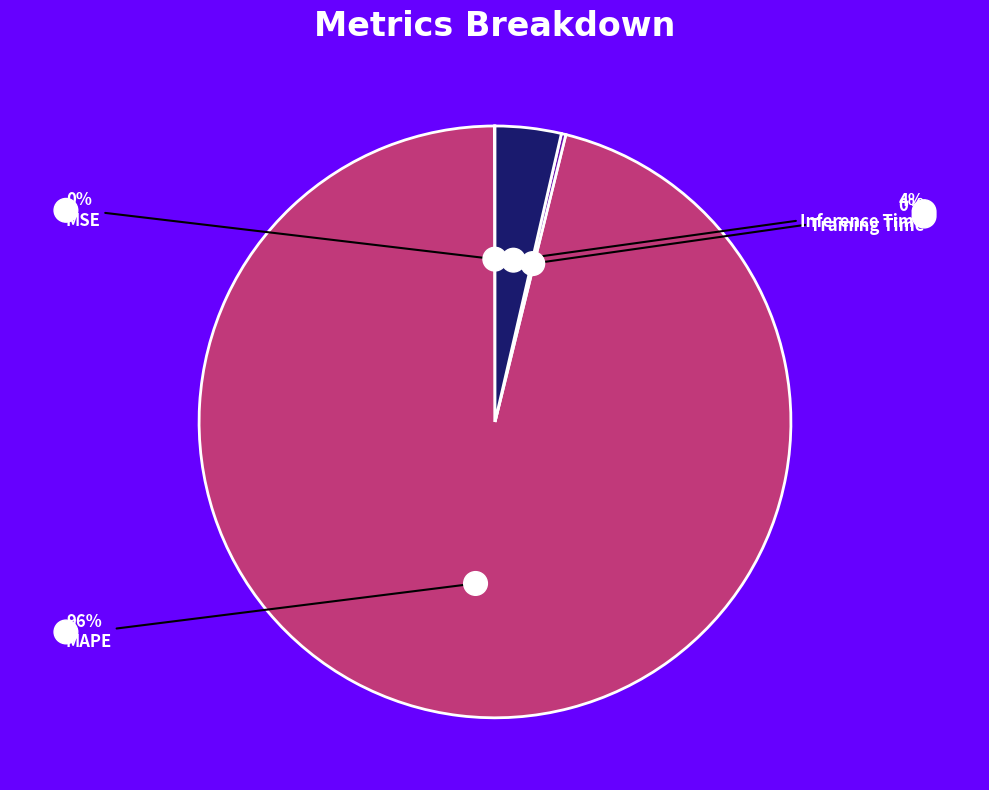

To the nearest percent, what is the average slice percentage?

25%